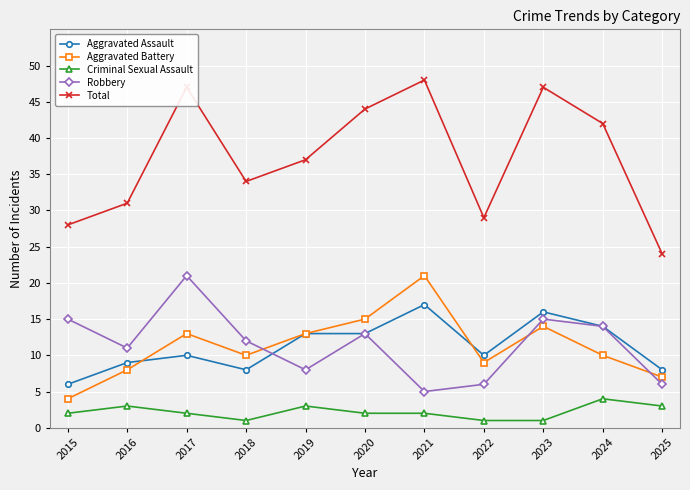

Reading left to right, transcribe all the data shown in this chart.

Aggravated Assault: 2015=6	2016=9	2017=10	2018=8	2019=13	2020=13	2021=17	2022=10	2023=16	2024=14	2025=8
Aggravated Battery: 2015=4	2016=8	2017=13	2018=10	2019=13	2020=15	2021=21	2022=9	2023=14	2024=10	2025=7
Criminal Sexual Assault: 2015=2	2016=3	2017=2	2018=1	2019=3	2020=2	2021=2	2022=1	2023=1	2024=4	2025=3
Robbery: 2015=15	2016=11	2017=21	2018=12	2019=8	2020=13	2021=5	2022=6	2023=15	2024=14	2025=6
Total: 2015=28	2016=31	2017=47	2018=34	2019=37	2020=44	2021=48	2022=29	2023=47	2024=42	2025=24